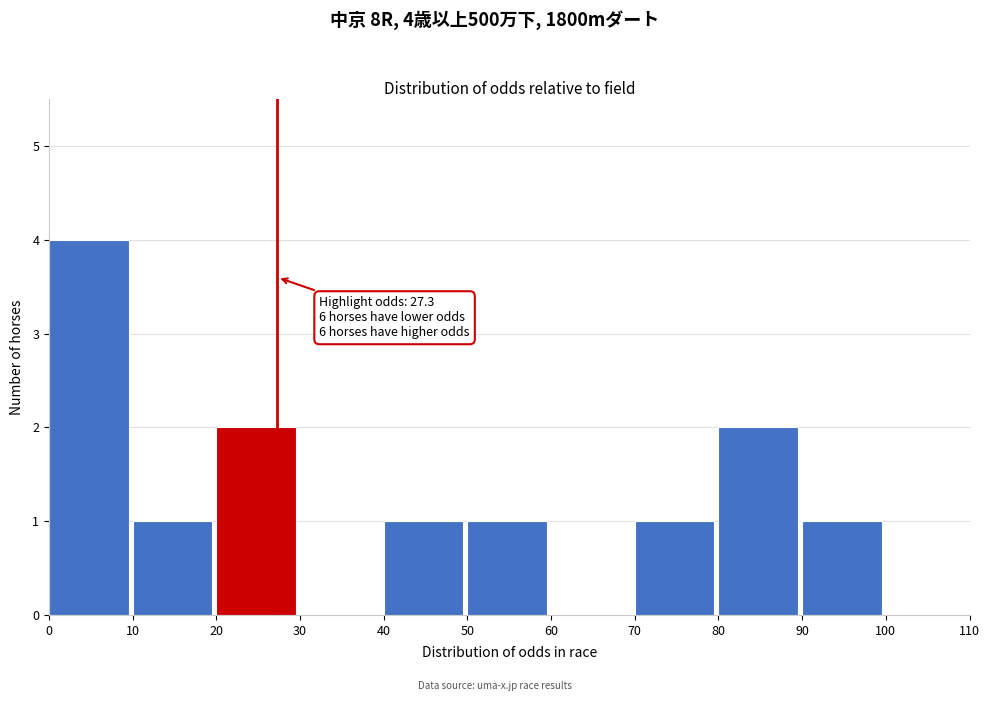

Over which range of the x-axis is the bar tallest?

0 to 10